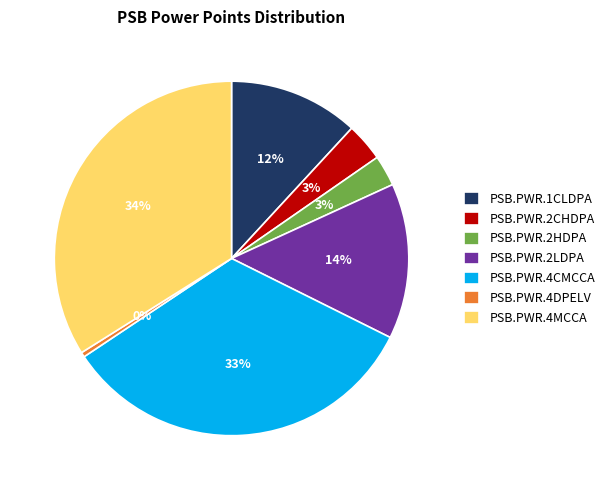

Which category has the biggest portion of the pie?

PSB.PWR.4MCCA